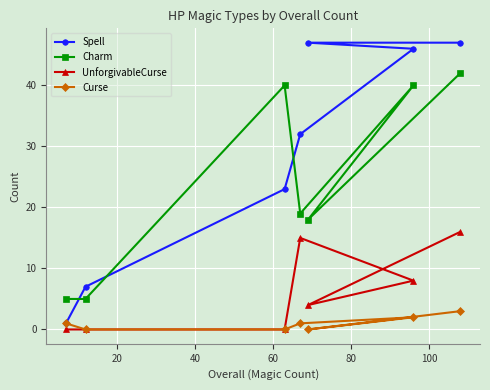

Which series has the largest range (max minus min)?

Spell